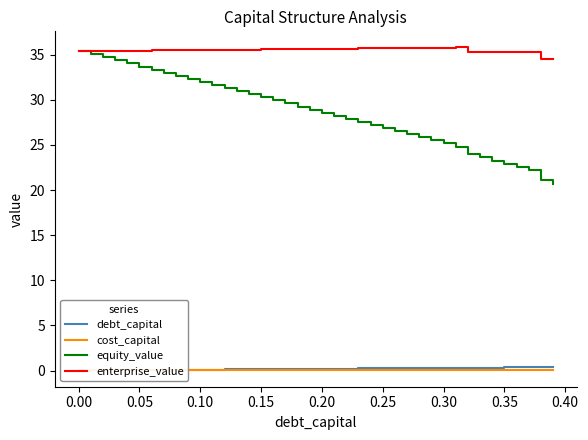

What is the highest value of the enterprise_value series?

35.8